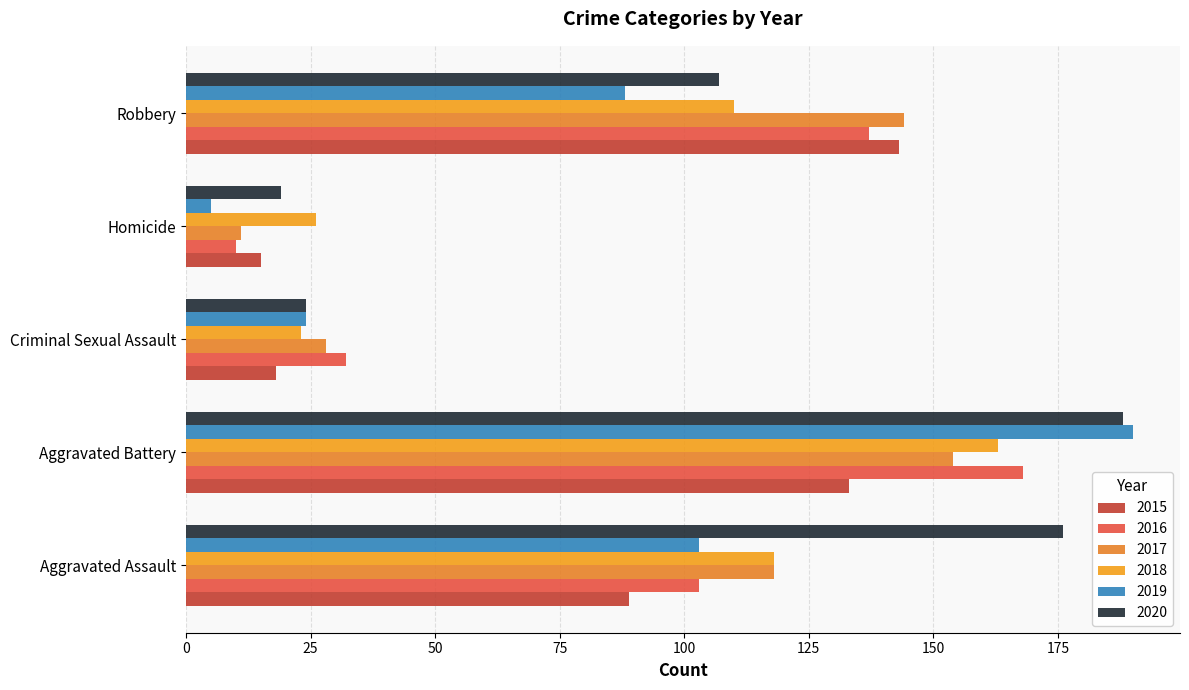

What is the difference between the highest and lowest values at Robbery?

56